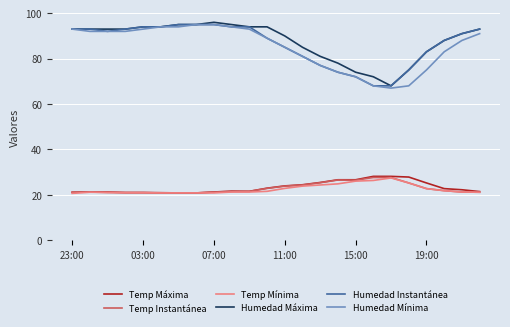

What is the highest value of the Temp Instantánea series?

27.6